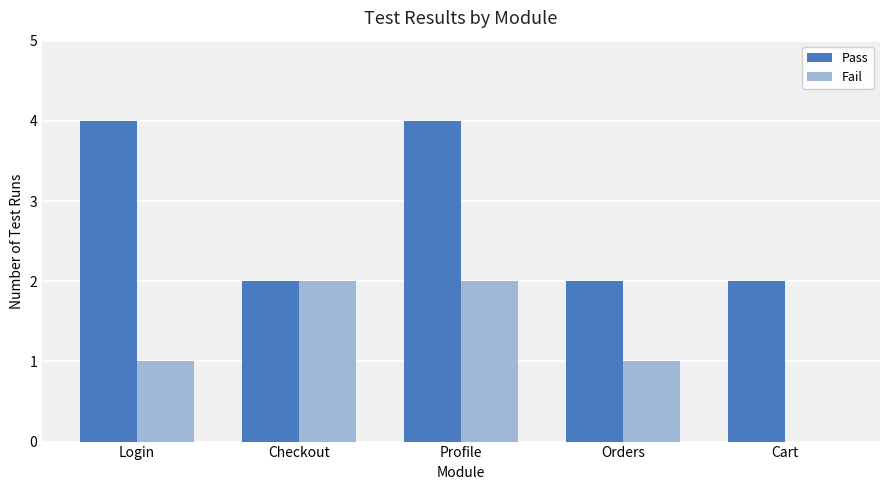

At which category is the sum across all series the highest?

Profile